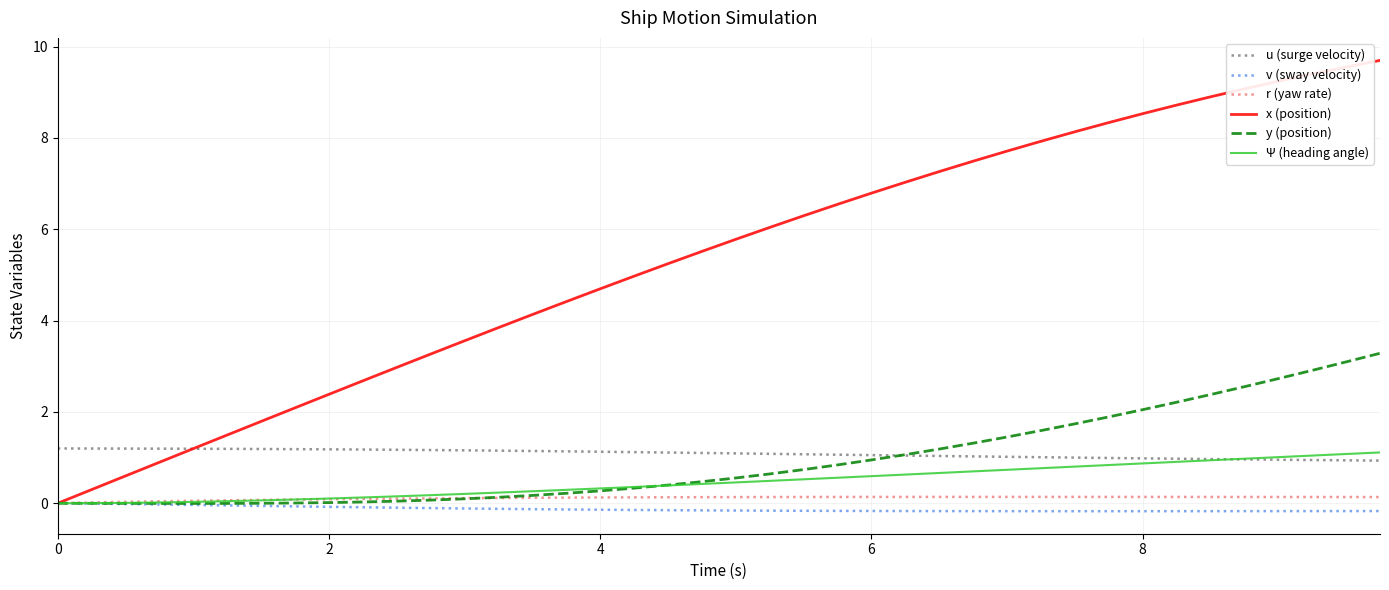

What is the minimum value for u (surge velocity)?

0.9